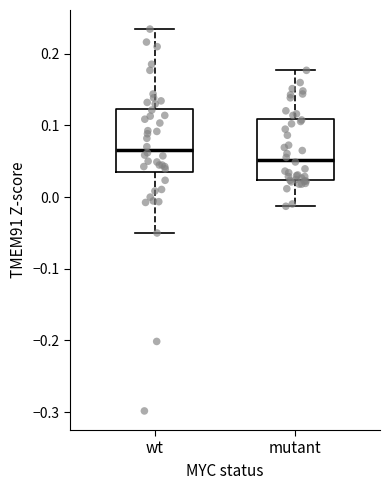

Reading left to right, read every box against the y-axis: the position of its median line, the range the box covers, and the ends of its whiskers. The values are not printed on the chart, so give them approximately, as read against the axis.

wt: median 0.07, box 0.04 to 0.12, whiskers -0.05 to 0.23
mutant: median 0.05, box 0.02 to 0.11, whiskers -0.01 to 0.18